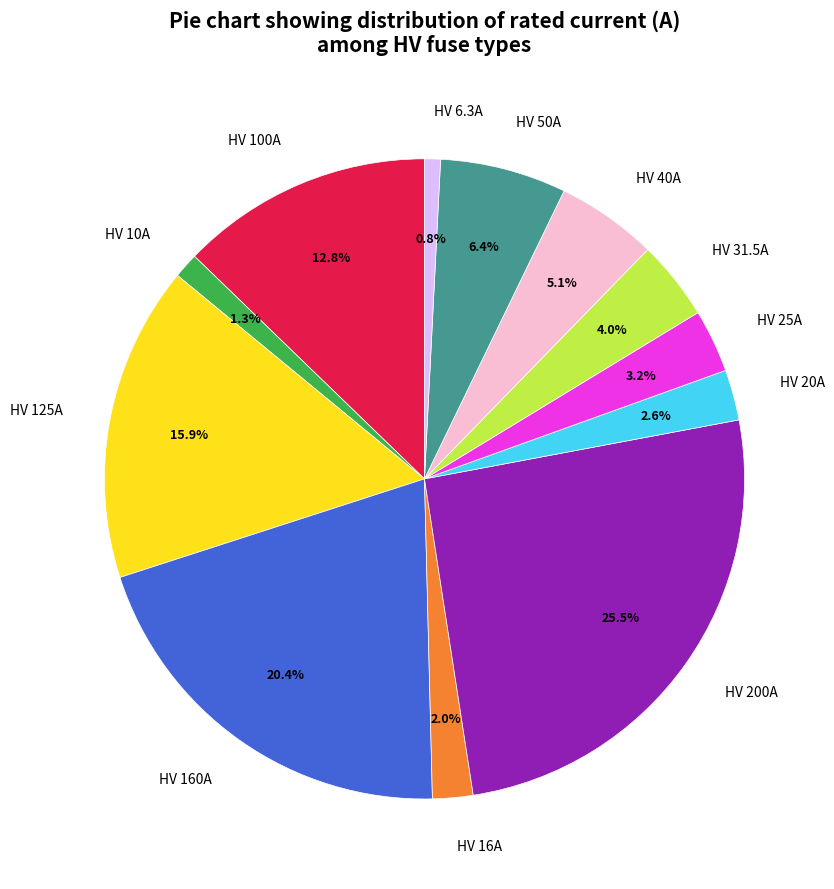

What percentage is the HV 6.3A slice, to the nearest percent?

1%